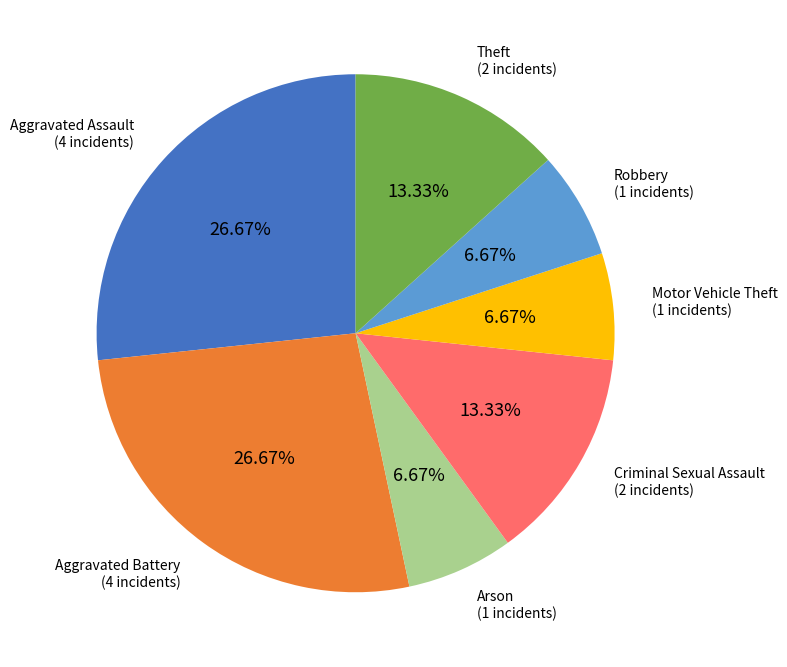

Does any single category account for the majority?

No